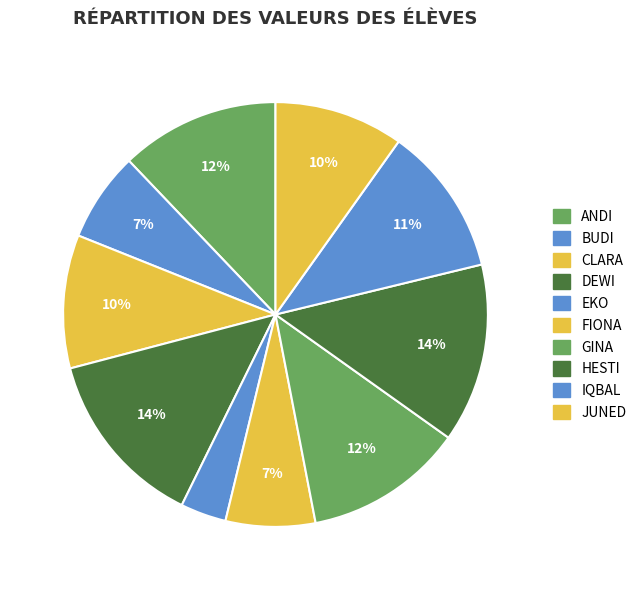

Is it true that GINA is 12% of the pie?

True